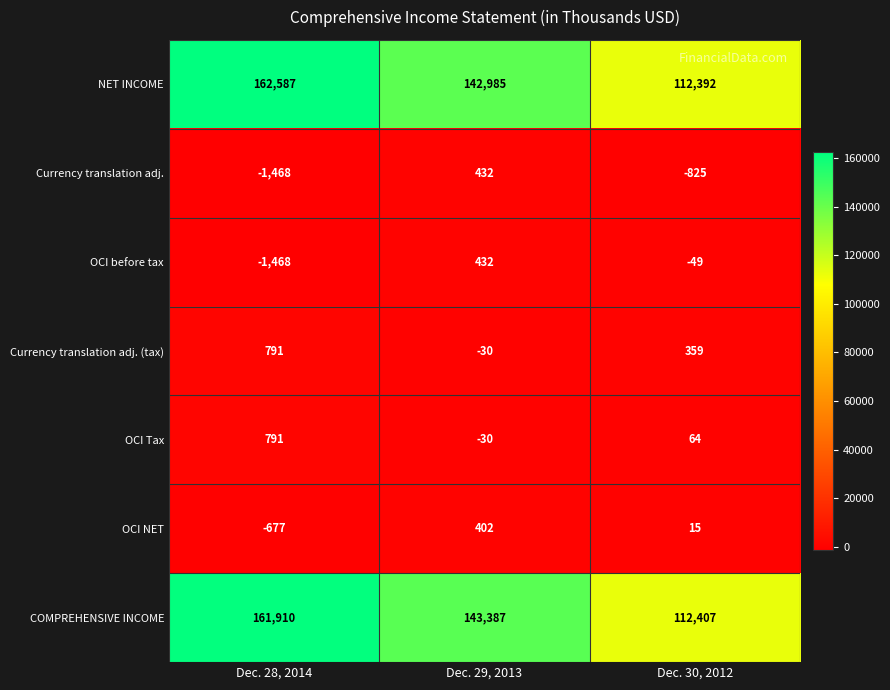

At how many categories does at least one series exceed 12232?

3